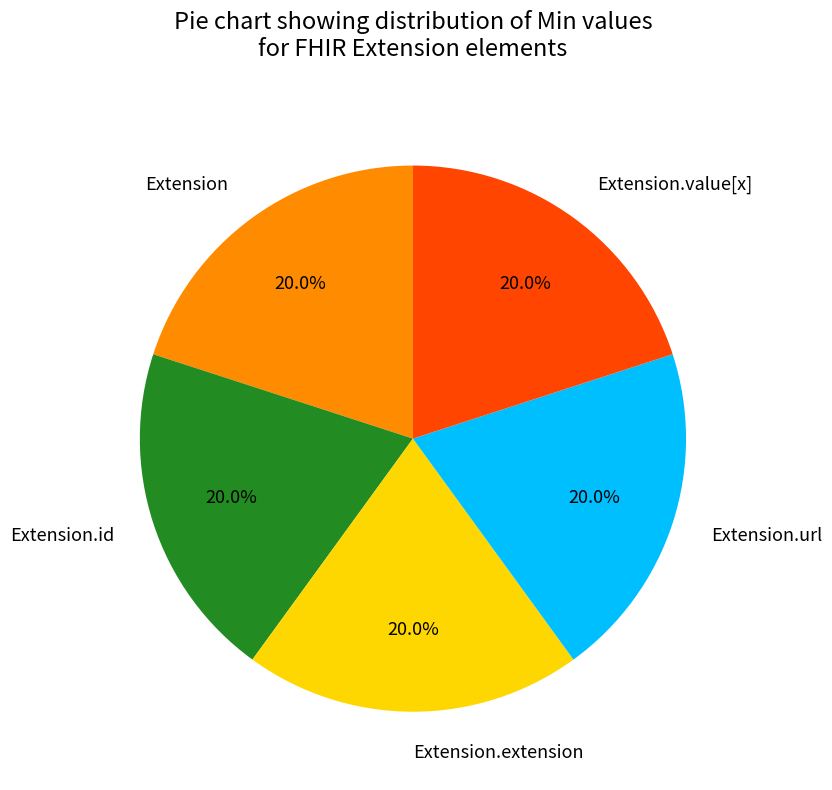

To the nearest percent, what is the difference between the largest and smallest slice percentages?

0%